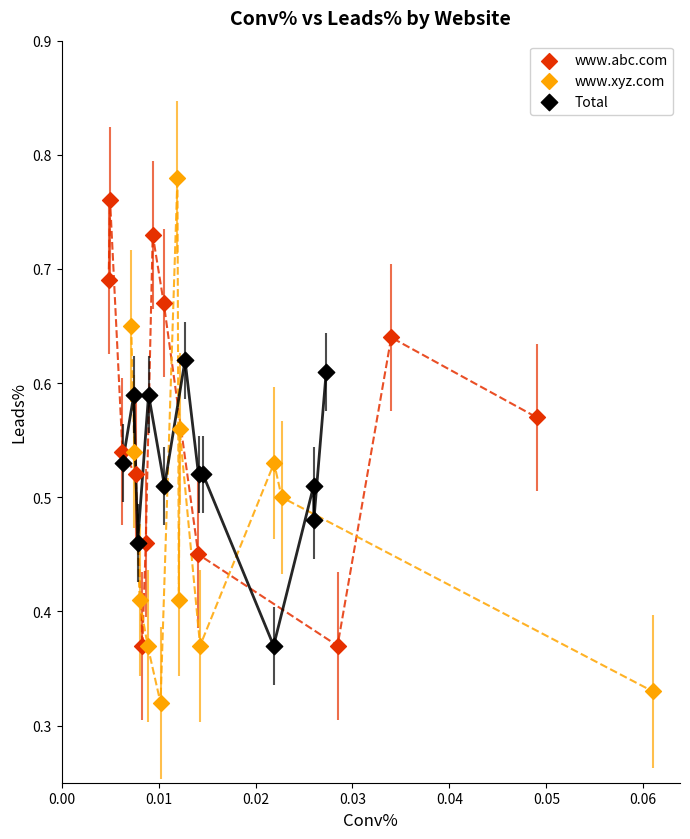

Which series reaches the maximum Y coordinate?

www.xyz.com